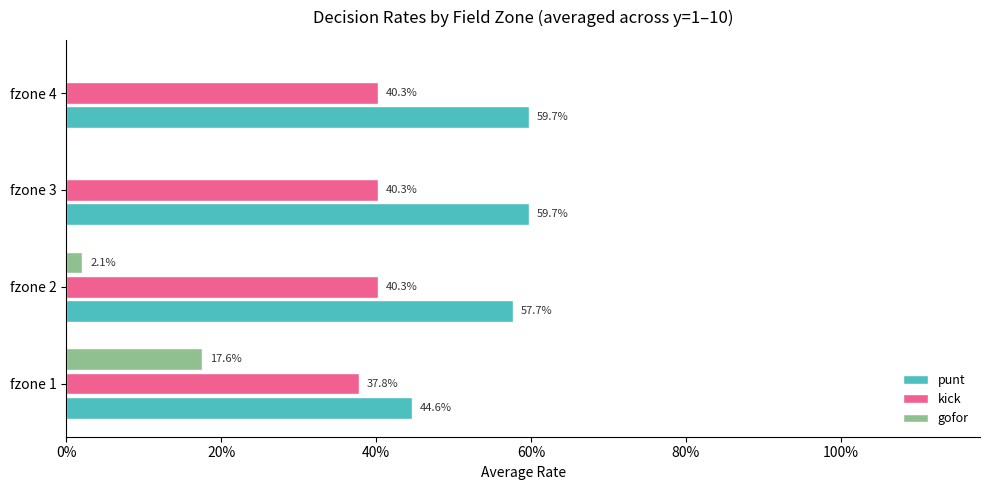

Rank the series by their average value, from lowest to highest.

gofor, kick, punt